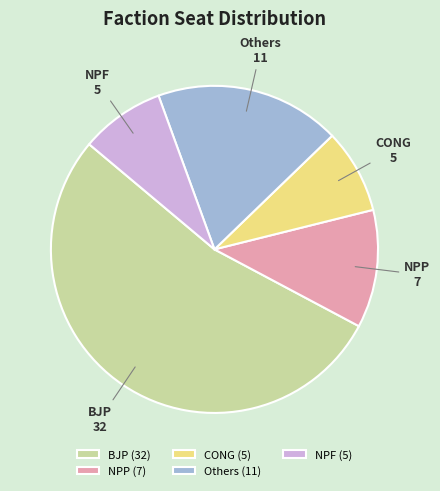

True or false: Others accounts for 5% of the total.

False